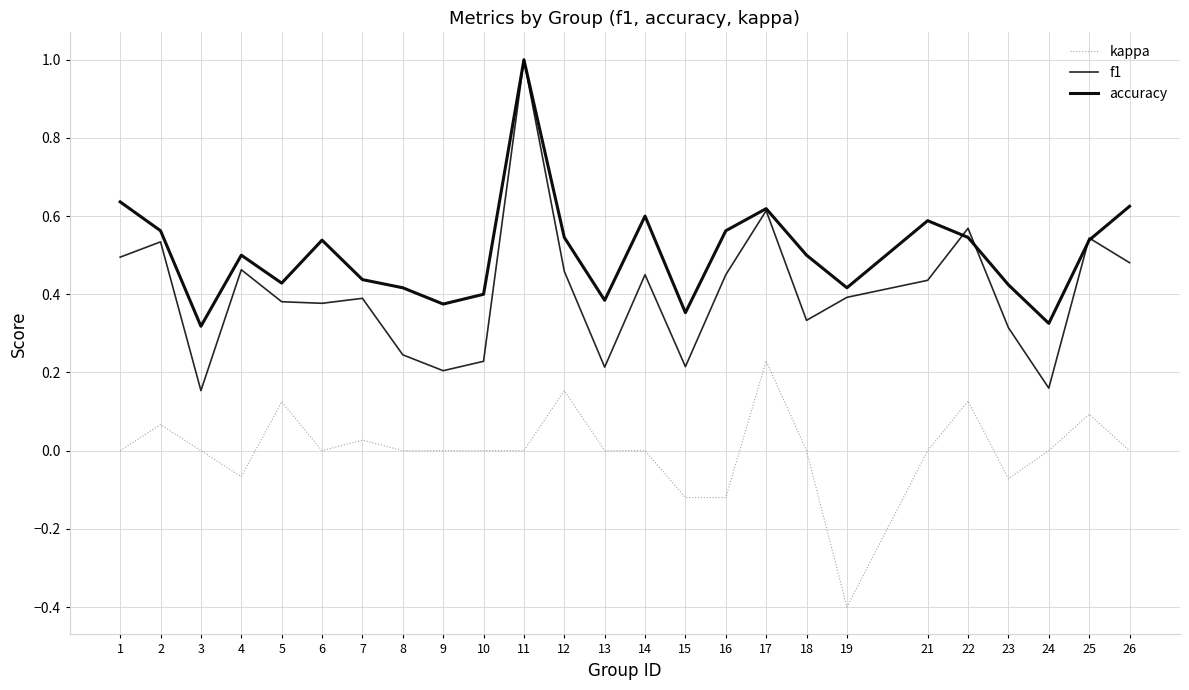

Does the chart have visible grid lines?

Yes